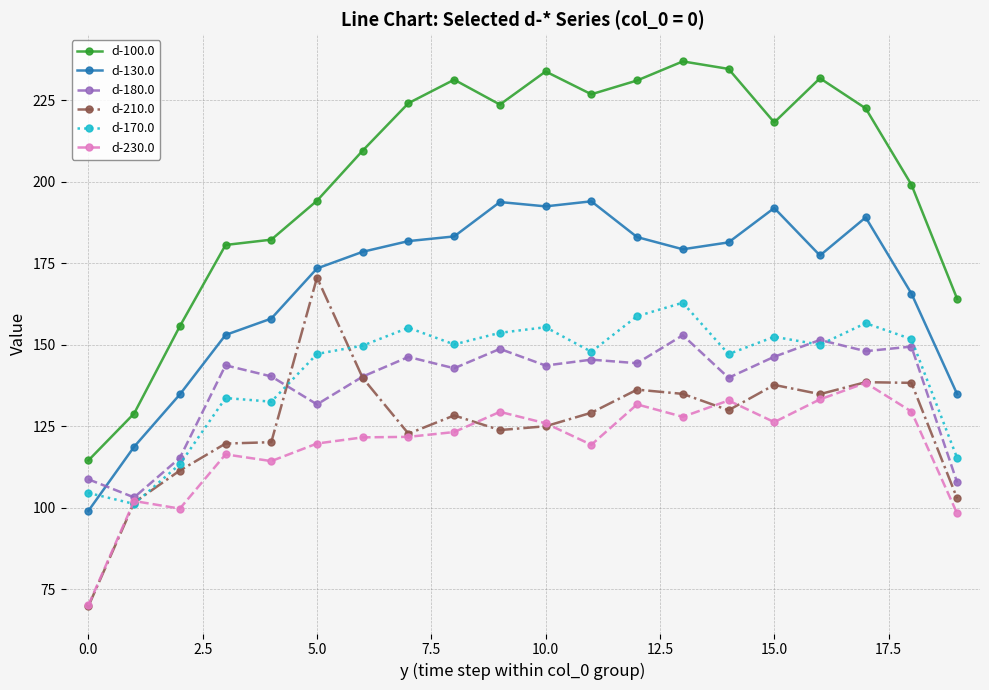

List the series in order of their peak value, lowest first.

d-230.0, d-180.0, d-170.0, d-210.0, d-130.0, d-100.0